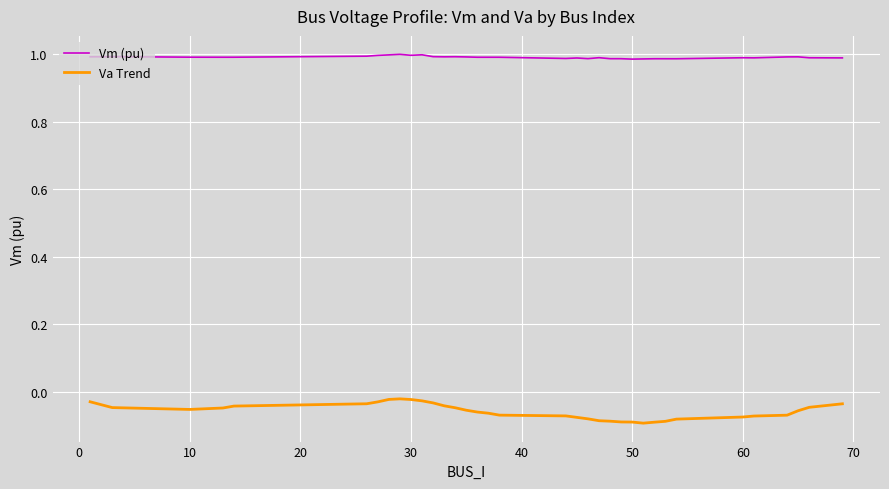

Which series has the largest range (max minus min)?

Va Trend